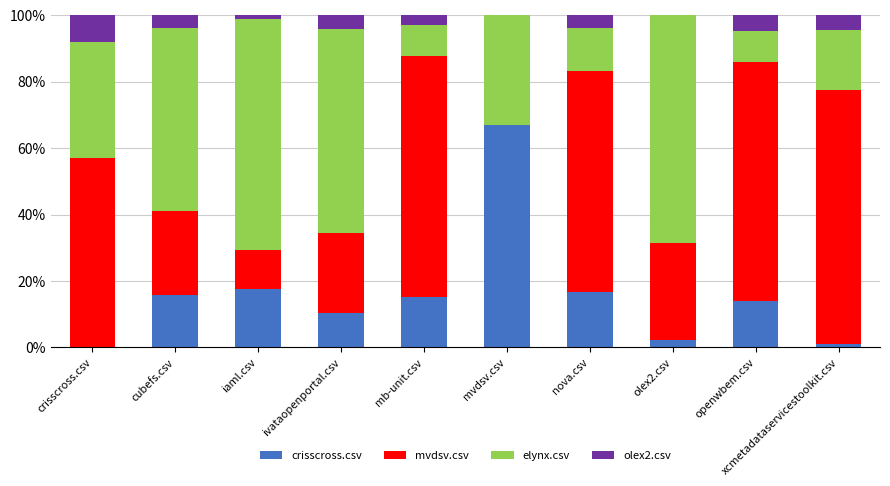

What is the highest value of the crisscross.csv series?

67.0